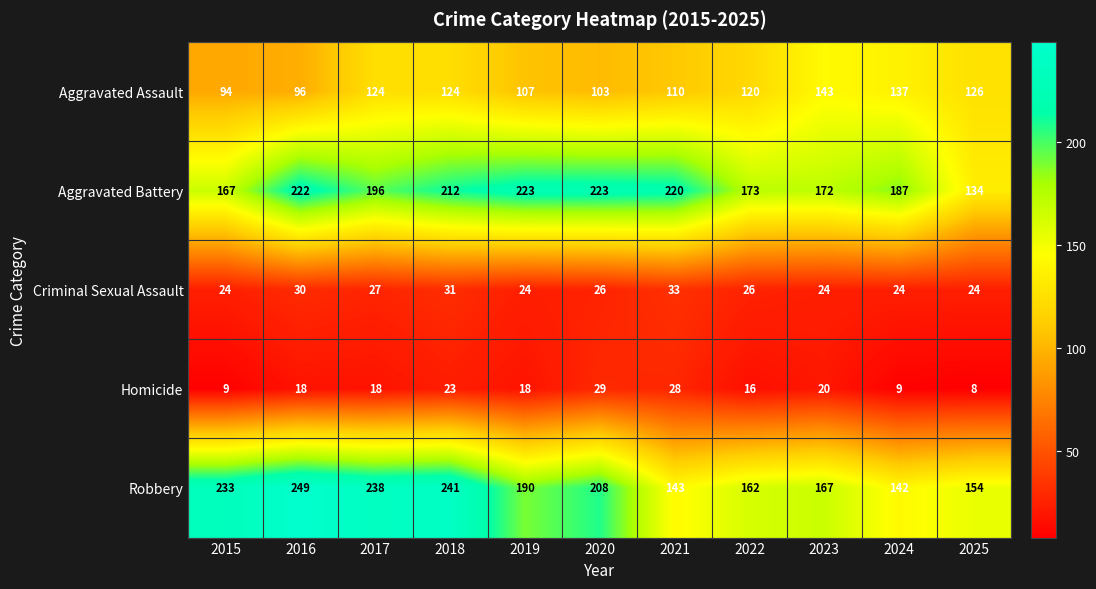

Where does the Criminal Sexual Assault series first go above 26?

2016